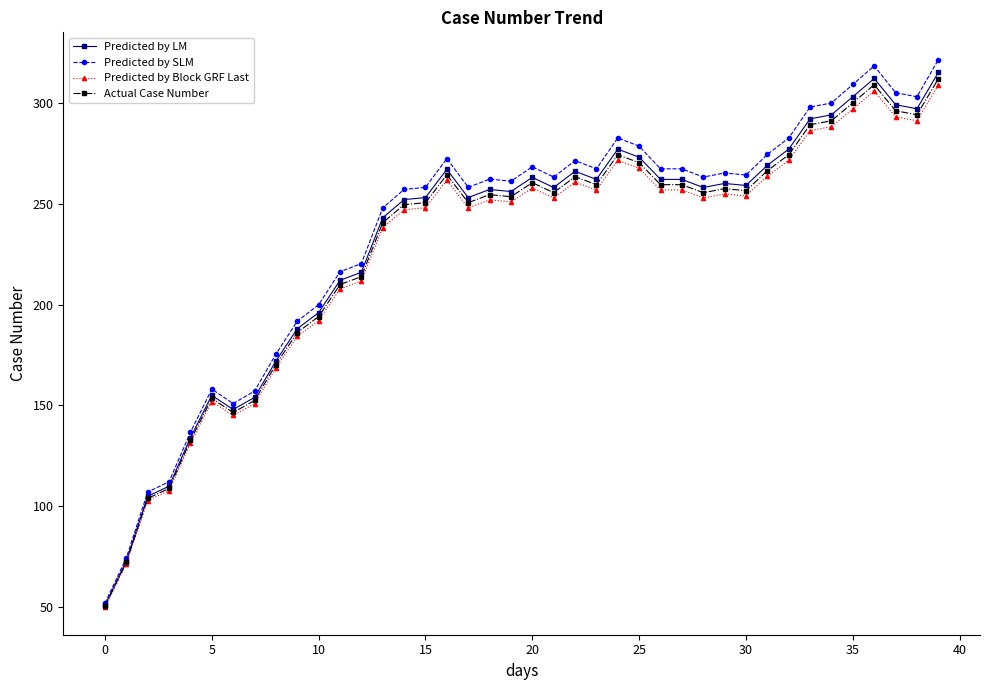

What is the value of the Actual Case Number point at the 3rd from the left?

104.0